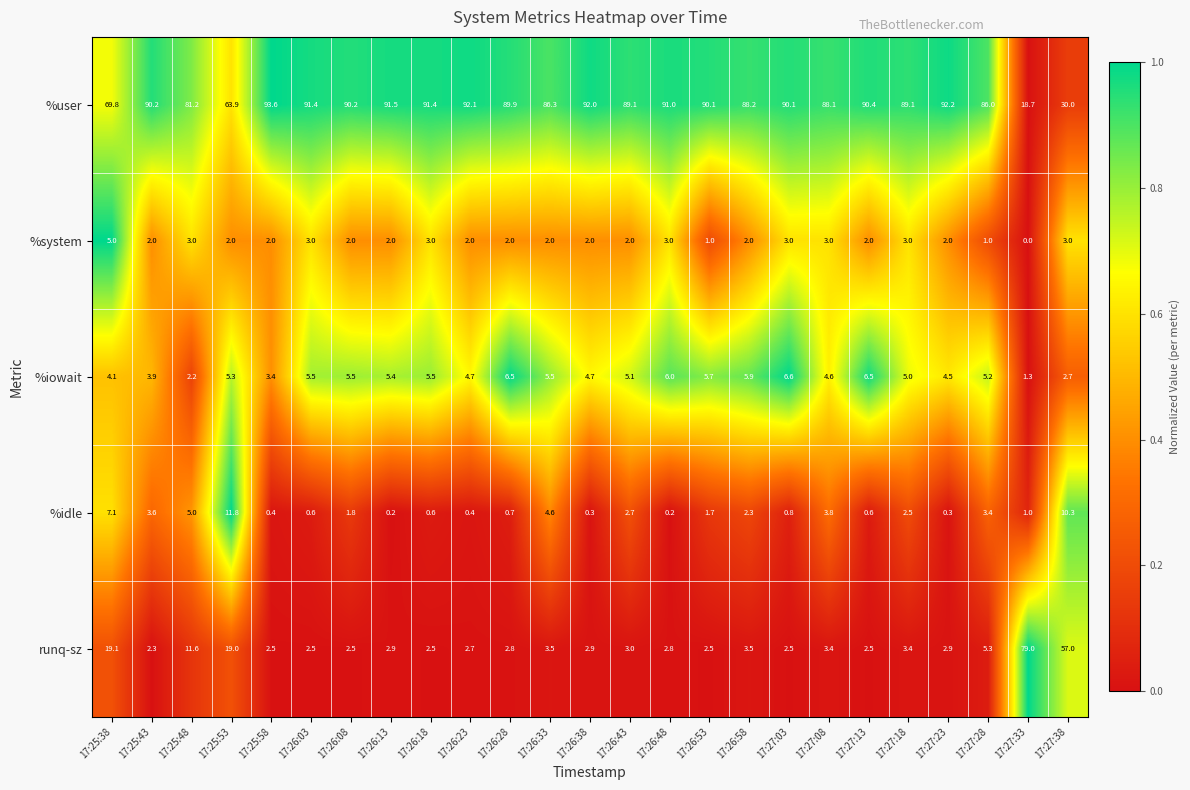

Is it true that %user equals 86.3 at 17:26:33?

True